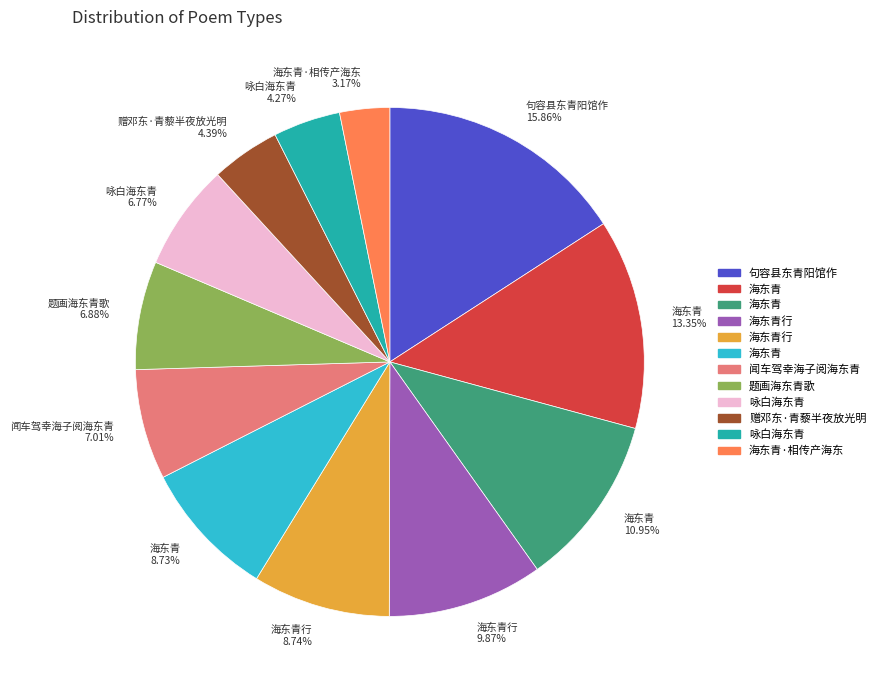

What is the largest slice in the pie chart?

句容县东青阳馆作 15.86%